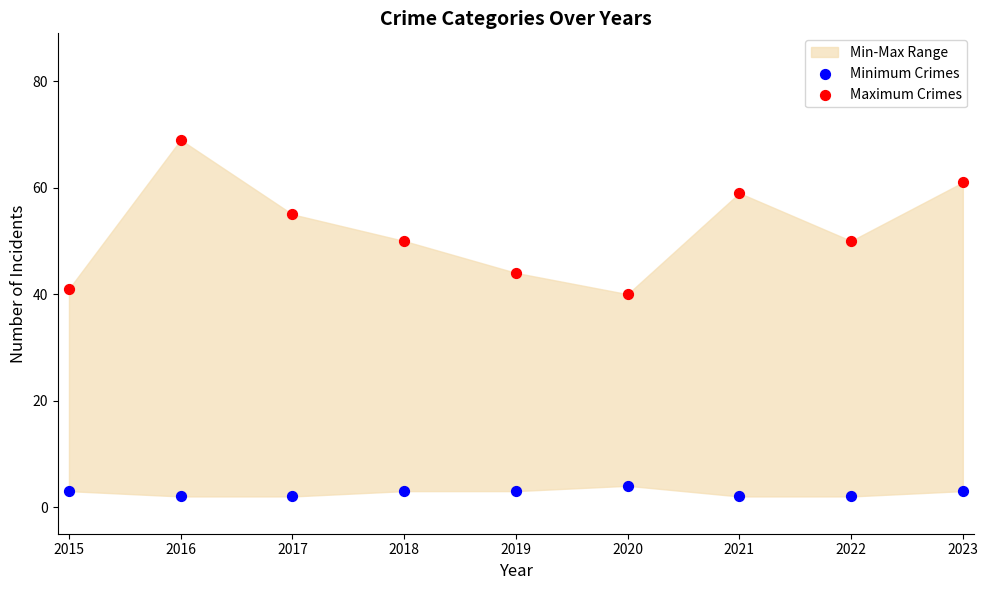

Across all data points, what is the range of Y values (max minus min)?

67